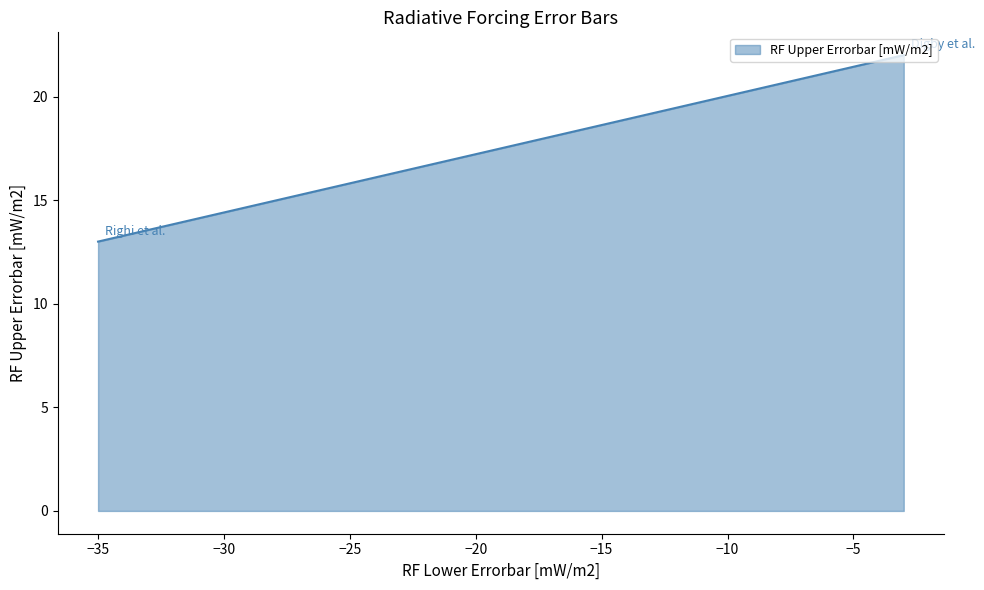

How many series are shown in this chart?

1